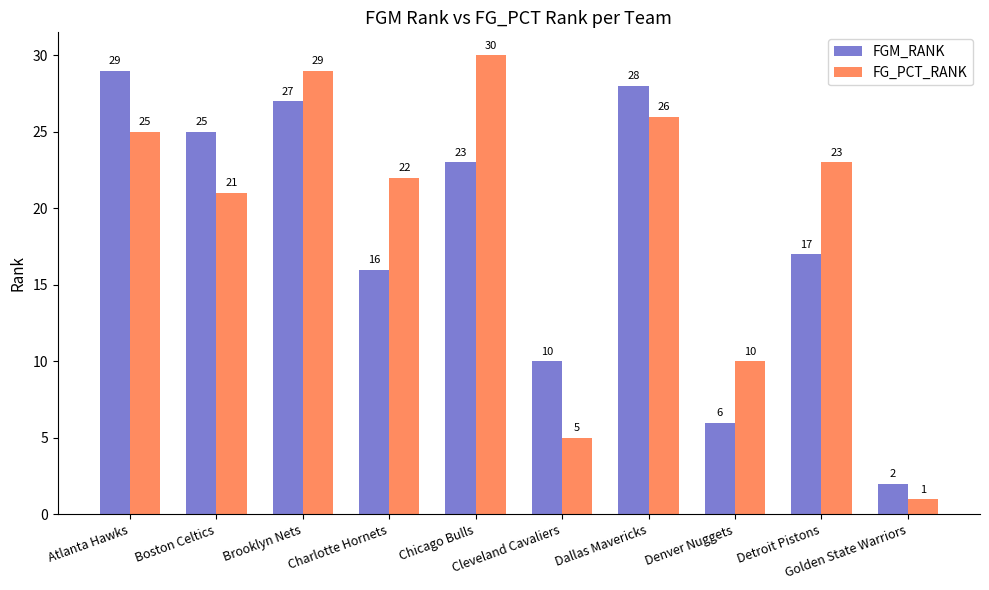

What is the sum of all FG_PCT_RANK values?

192